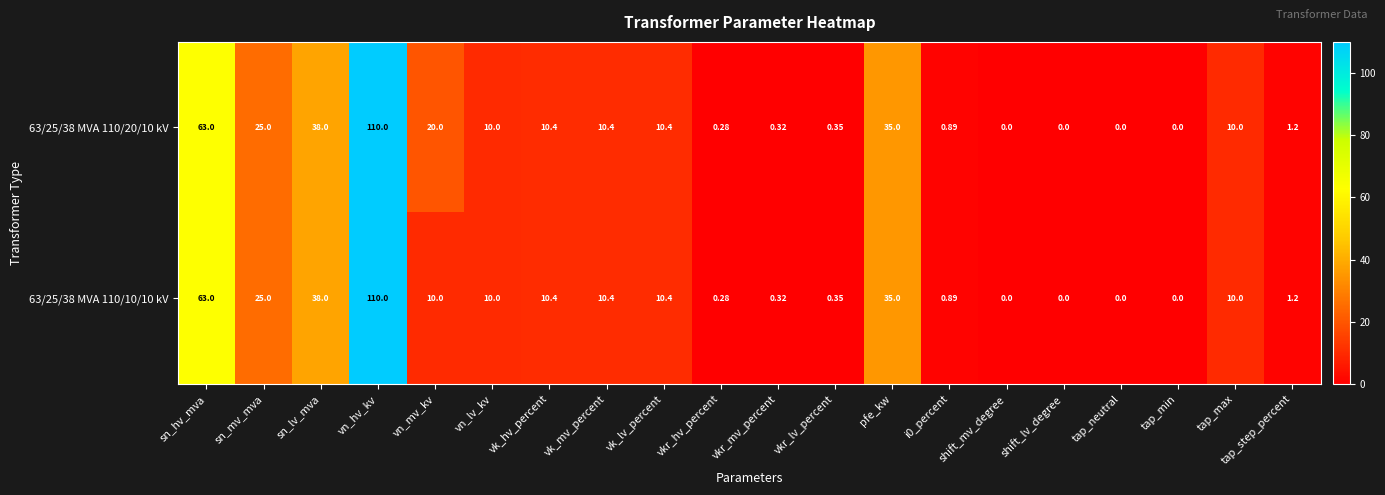

Count the number of data series in this chart.

2